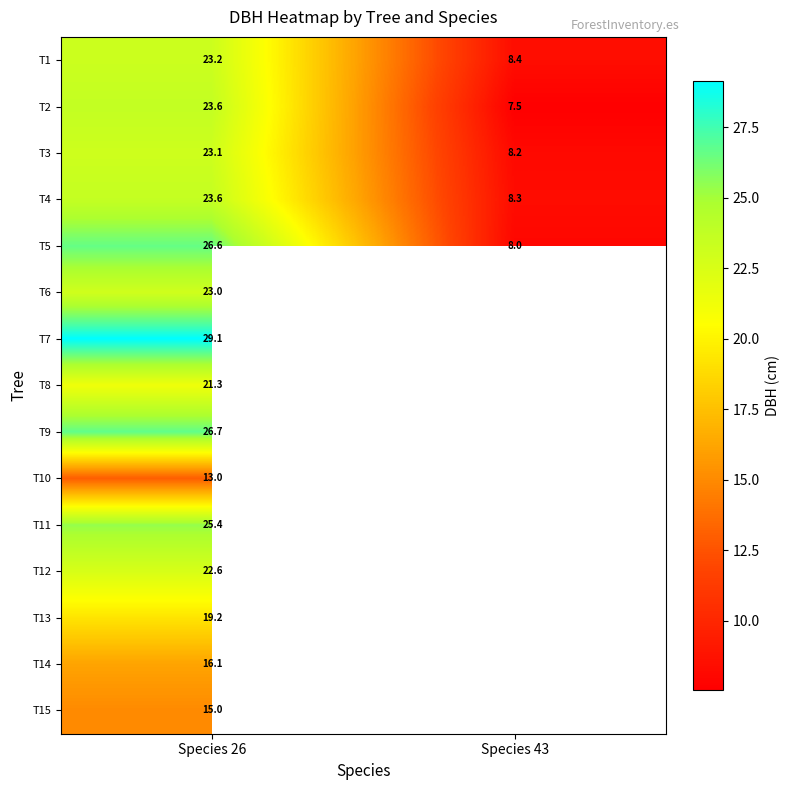

The T12 series shows 36.5 at Species 26. True or false?

False